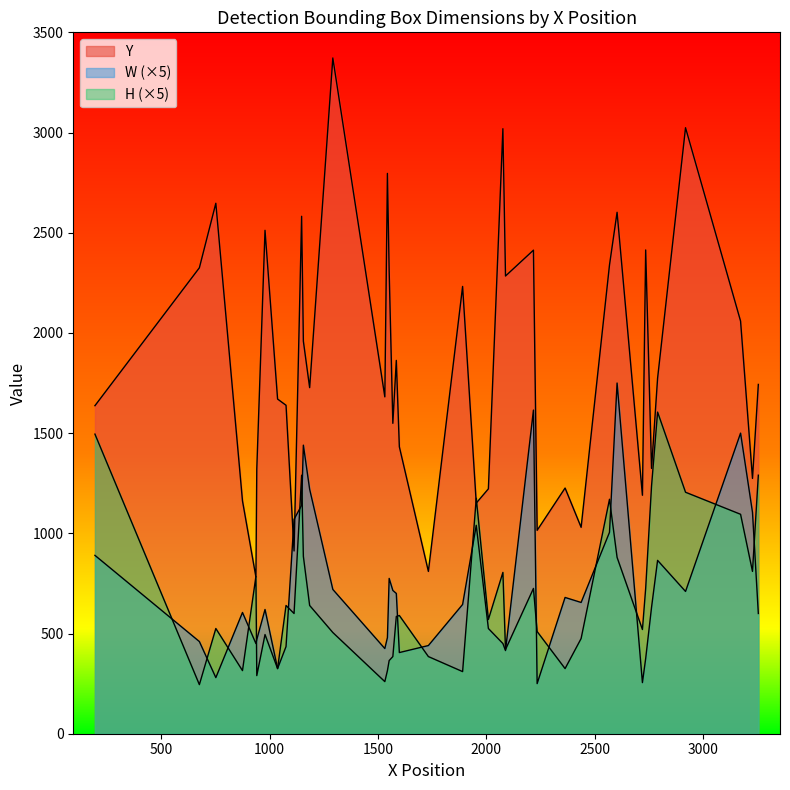

Which series has the widest spread of values?

Y